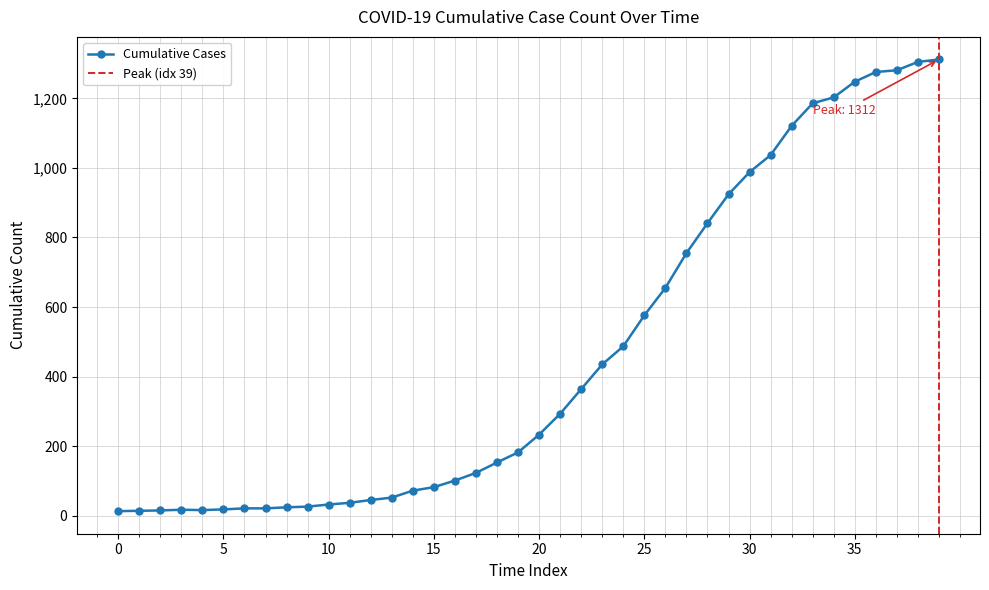

Does the chart display data point markers on the line(s)?

Yes